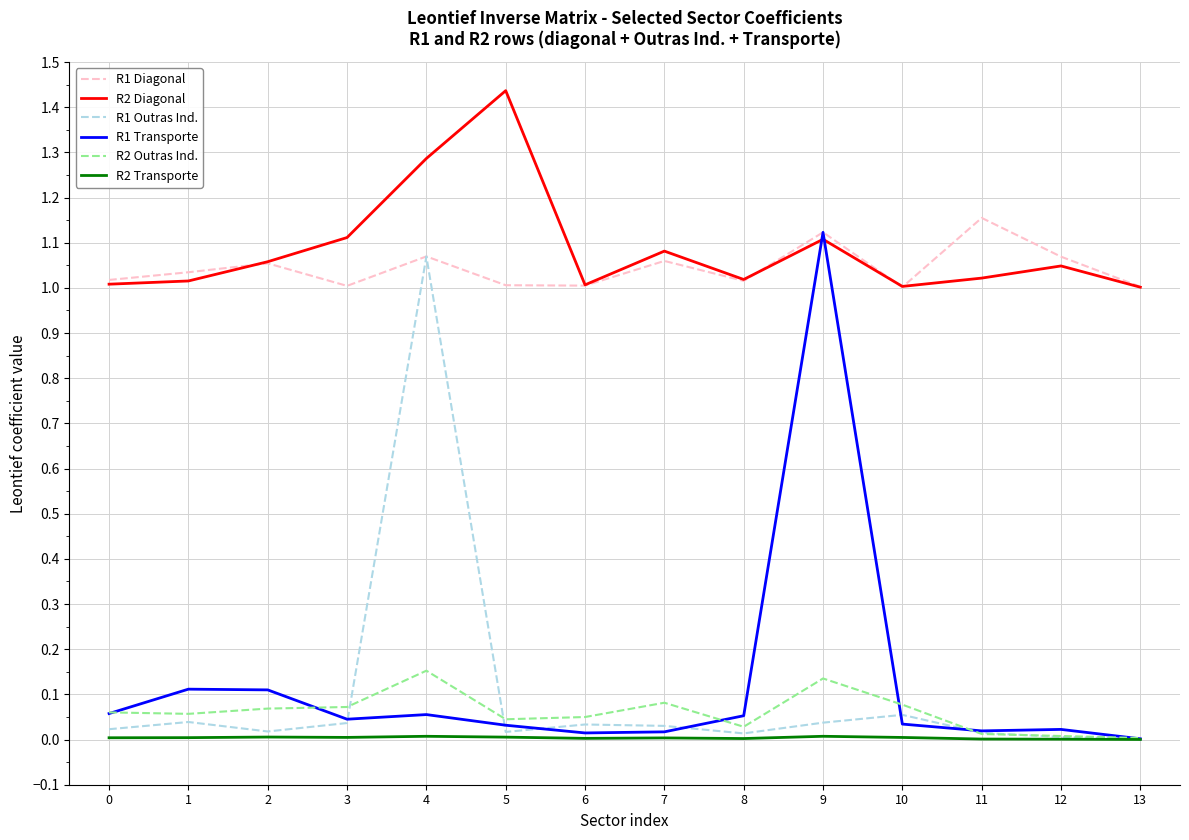

How many lines are shown in the chart?

6